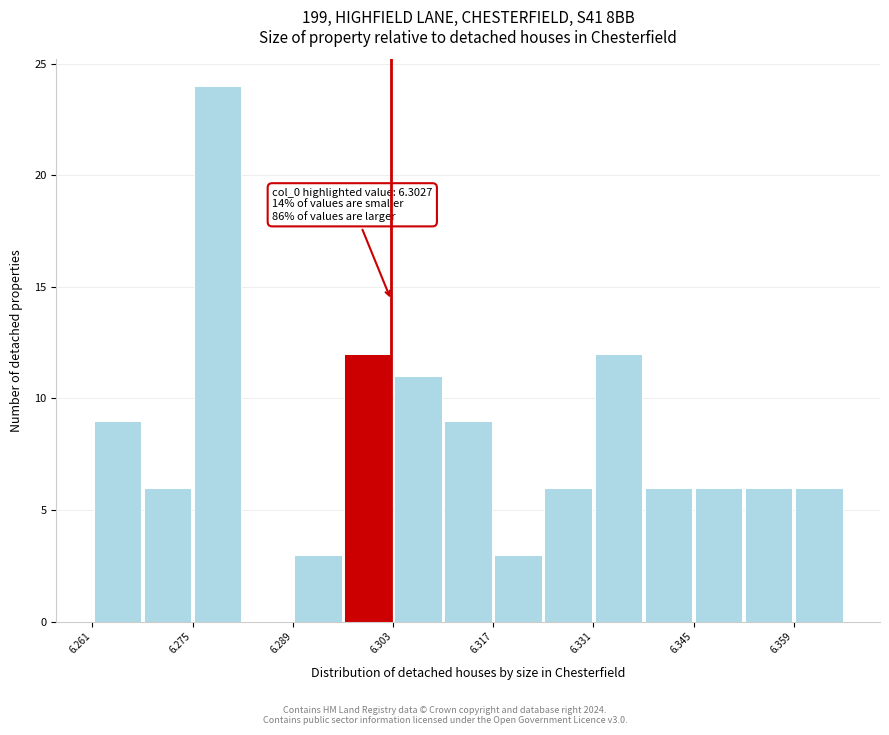

Read against the x-axis, roughly where is the centre of the tallest bar?

6.278